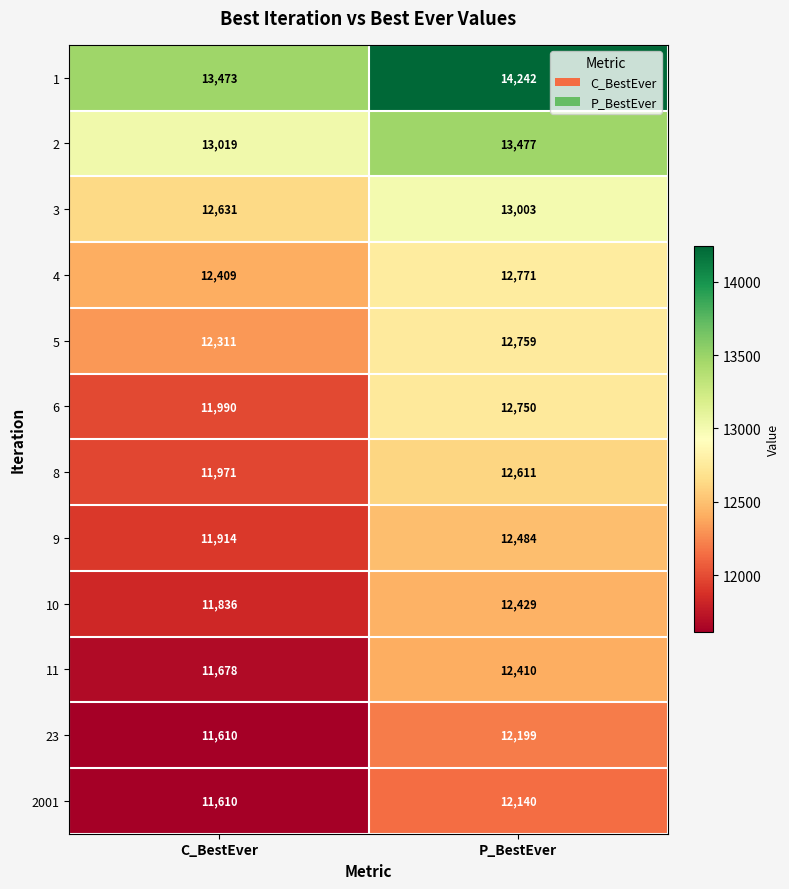

What is the total value across all series at C_BestEver?

146452